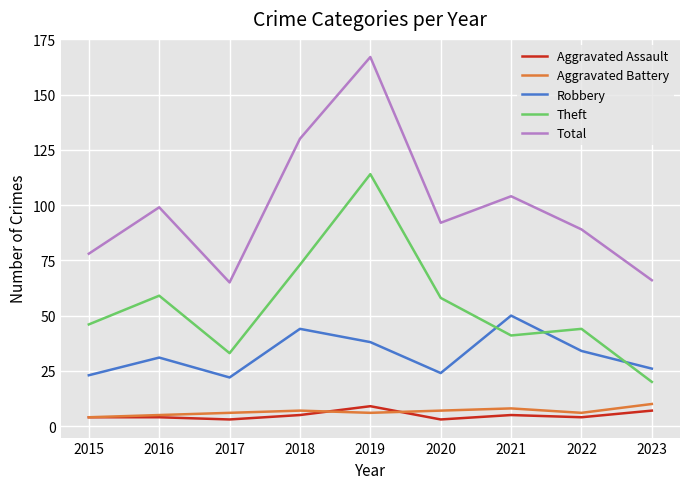

What is the highest value of the Total series?

167